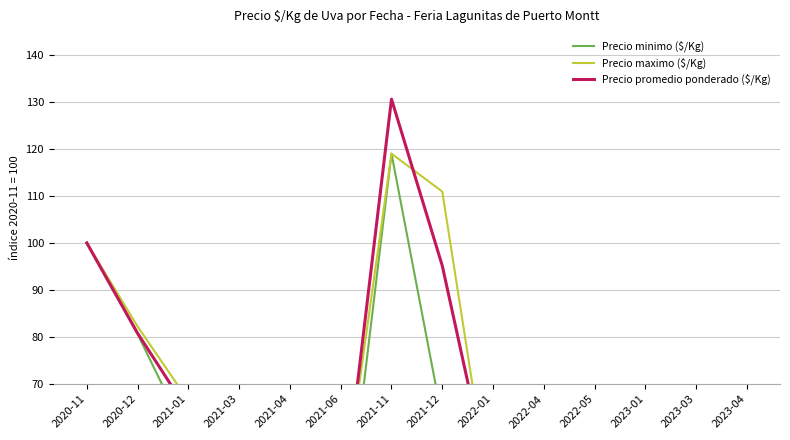

What is the total value across all series at 2021-06?

111.3